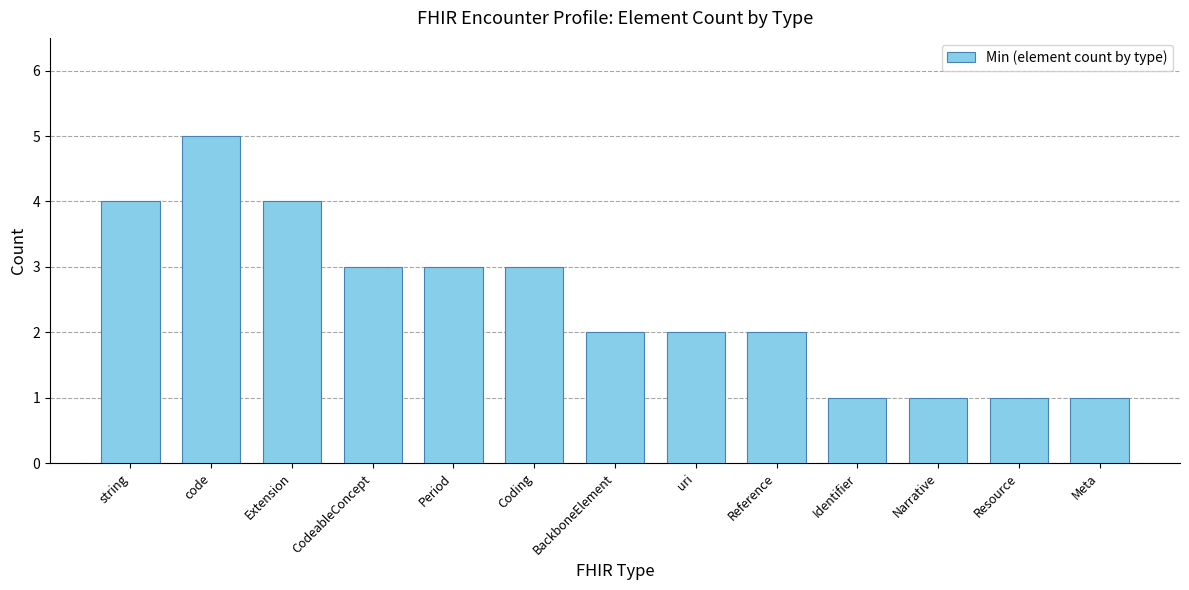

The chart shows a value of 5 at code. True or false?

True